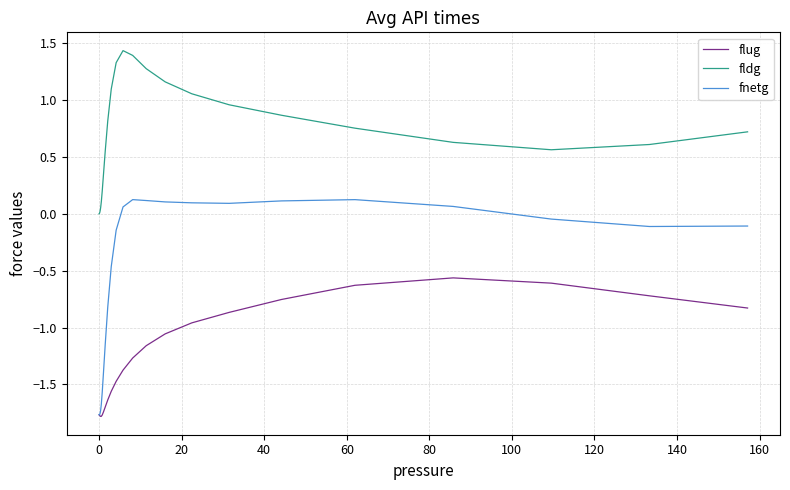

Rank the series by their average value, from highest to lowest.

fldg, fnetg, flug